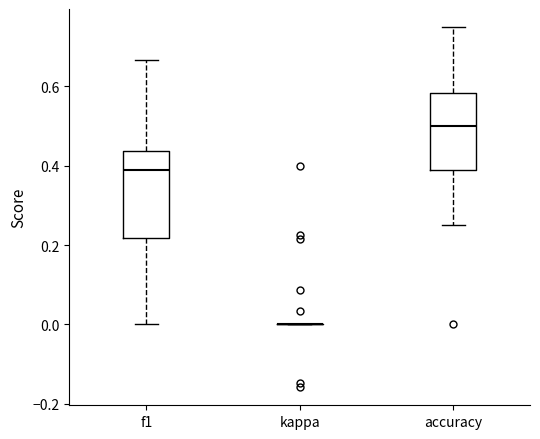

Comparing the boxes themselves (not the whiskers), which one is the tallest?

f1